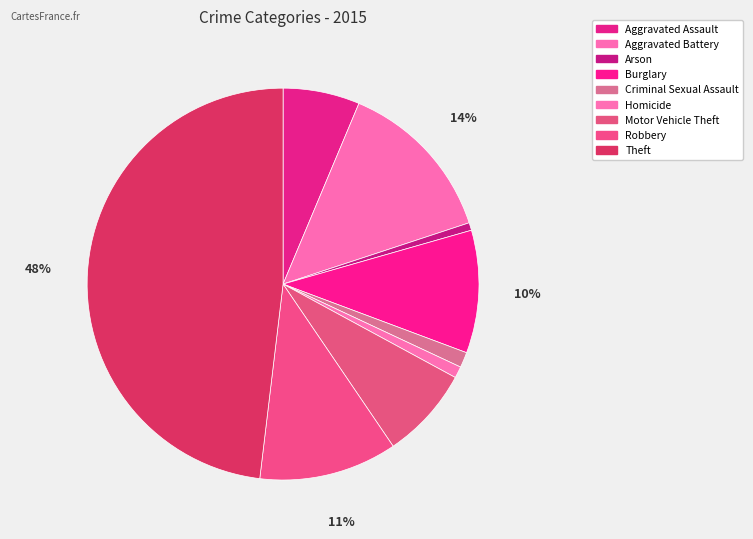

To the nearest percent, what percentage of the pie is Arson?

1%